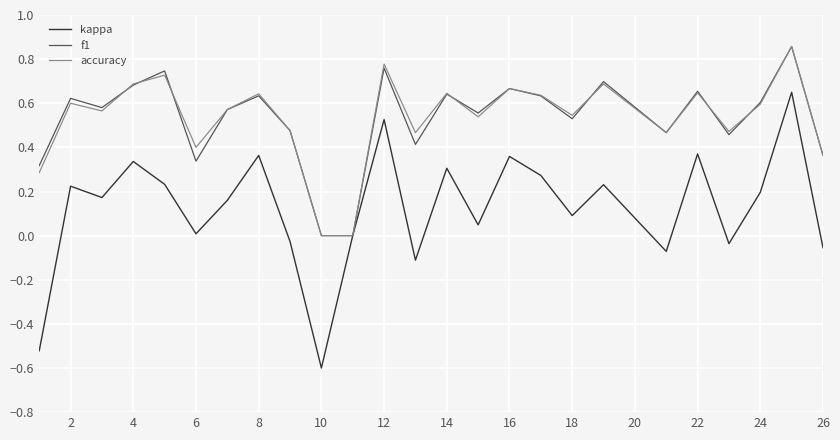

What is the minimum value shown in the chart?

-0.6